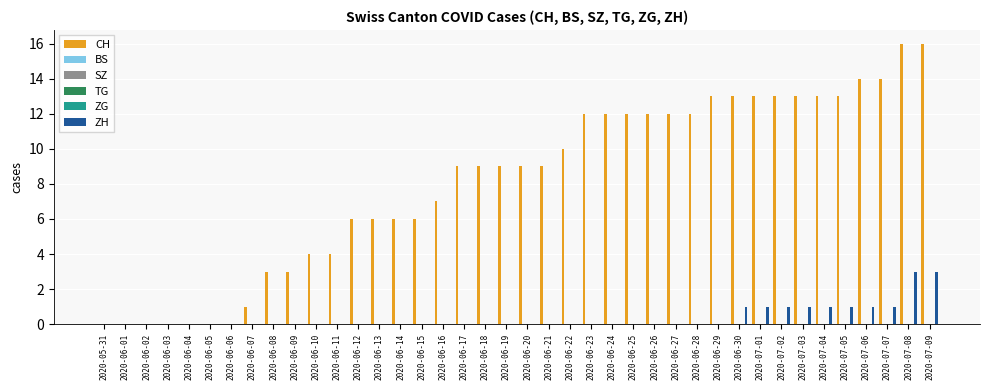

What is the label of the 7th bar from the left?

2020-06-06